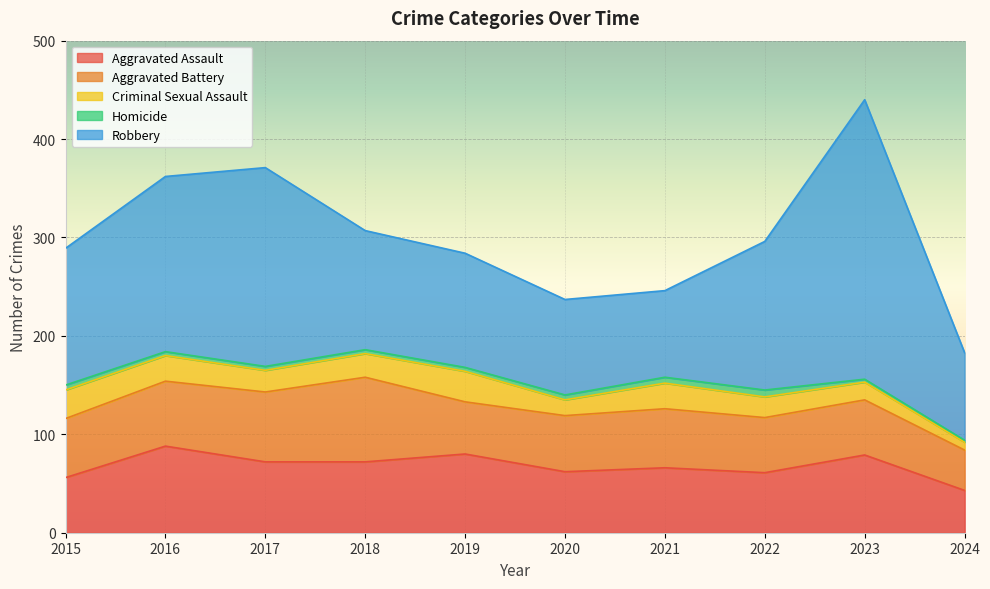

What is the sum of all Aggravated Battery values?

606